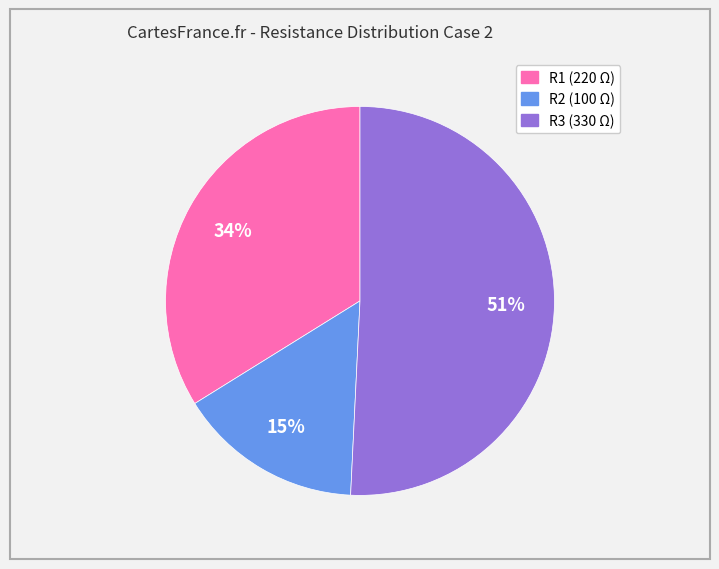

Combined, do R3 (330 Ω) and R1 (220 Ω) account for over 50%?

Yes